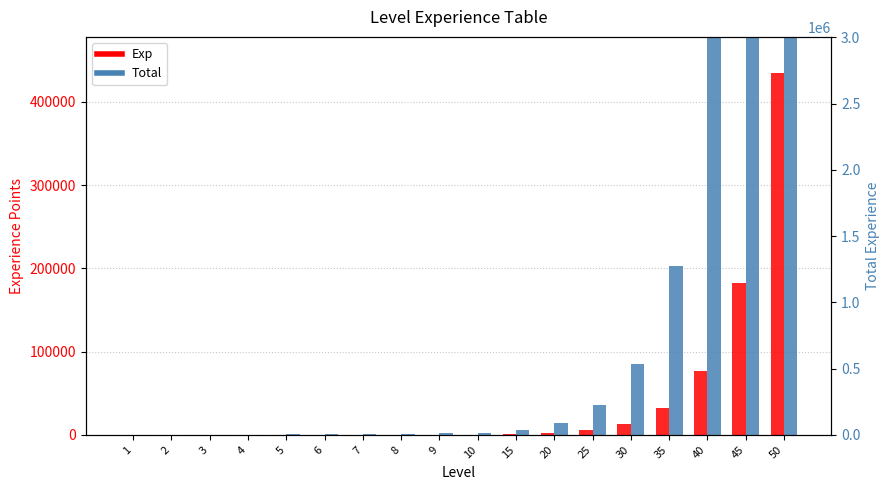

Is it true that Total equals 275 at 5?

False